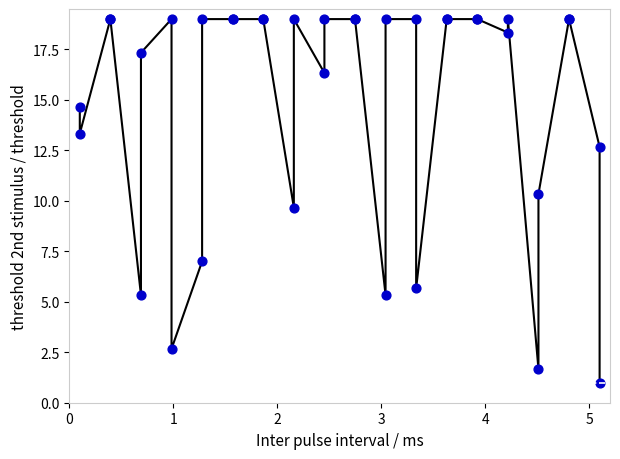

What Y value in the scatter plot is closest to 9?

9.7